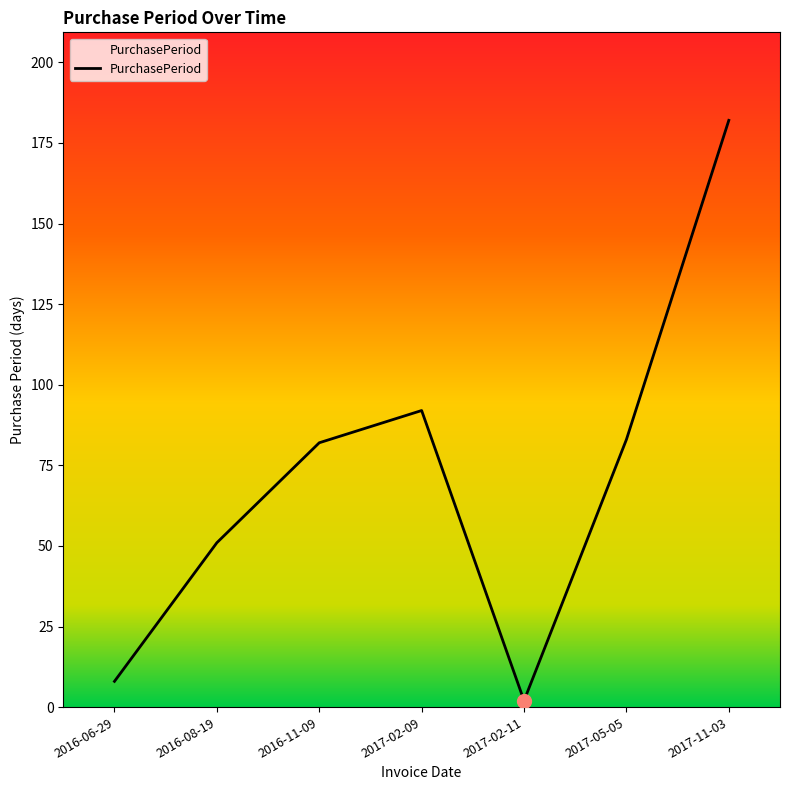

What value does the data have at 2016-06-29?

8